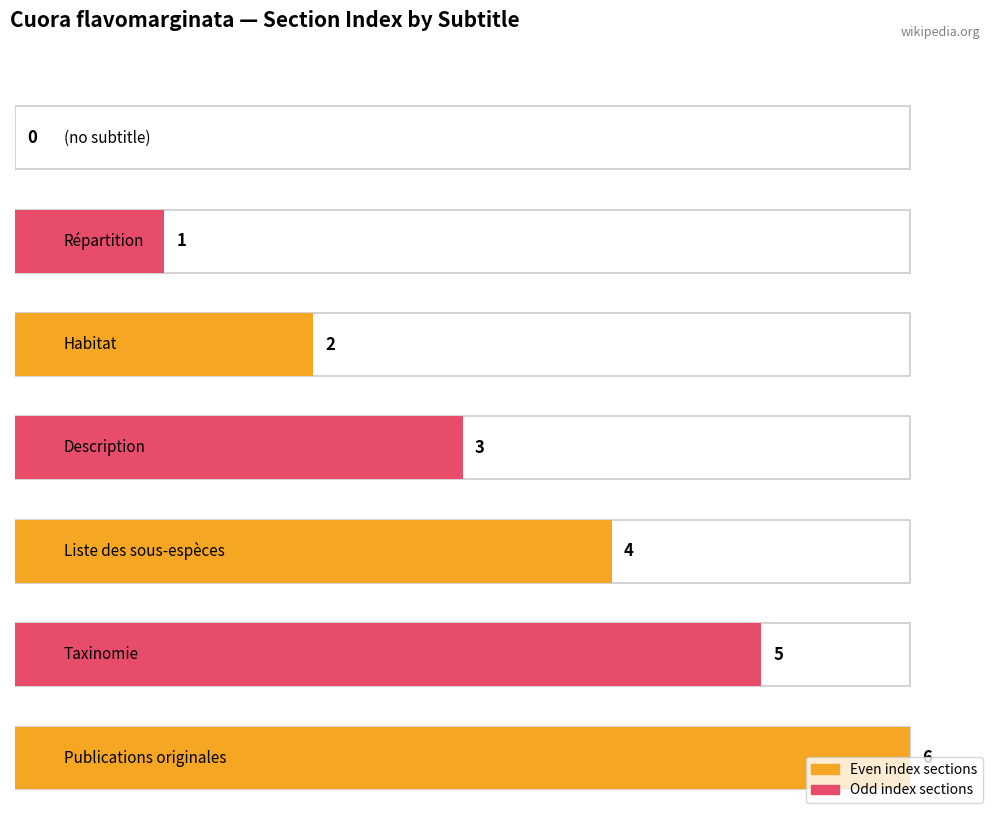

What is the maximum value shown in the chart?

6